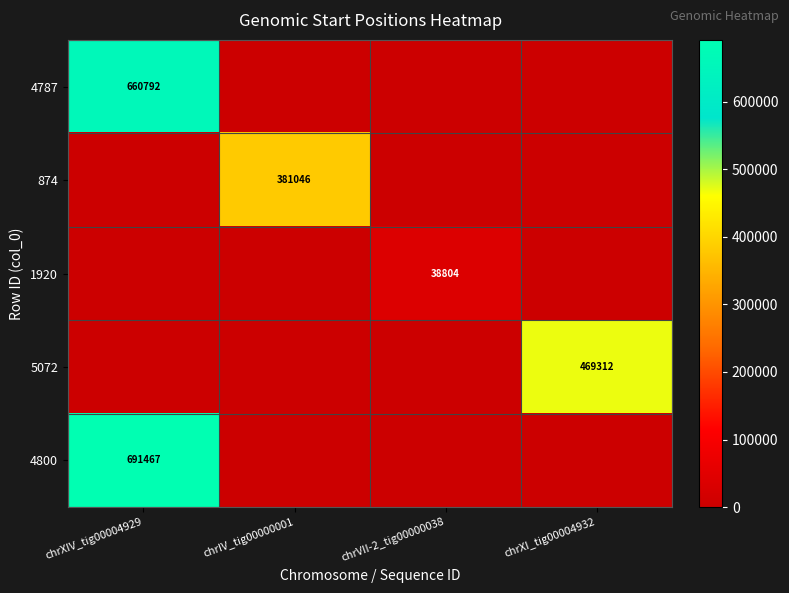

Count the number of categories in the chart.

4